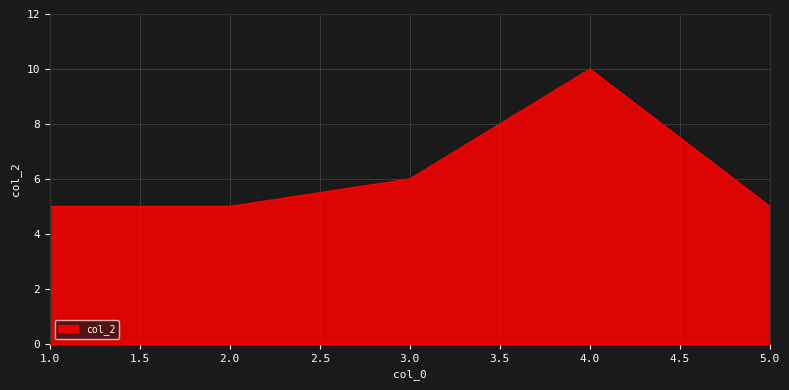

The value at 4.0 is 15. True or false?

False